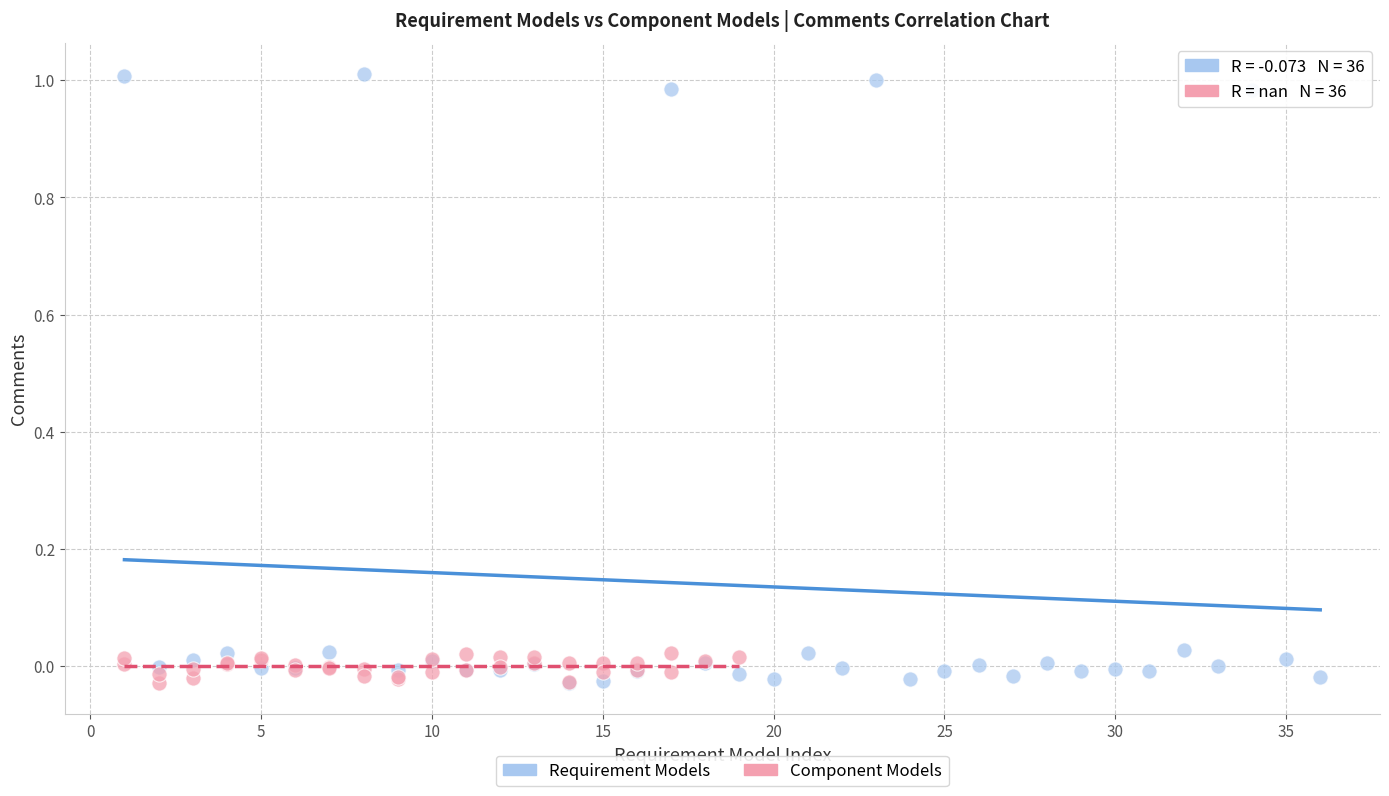

Which series has the widest spread of Y values?

Requirement Models